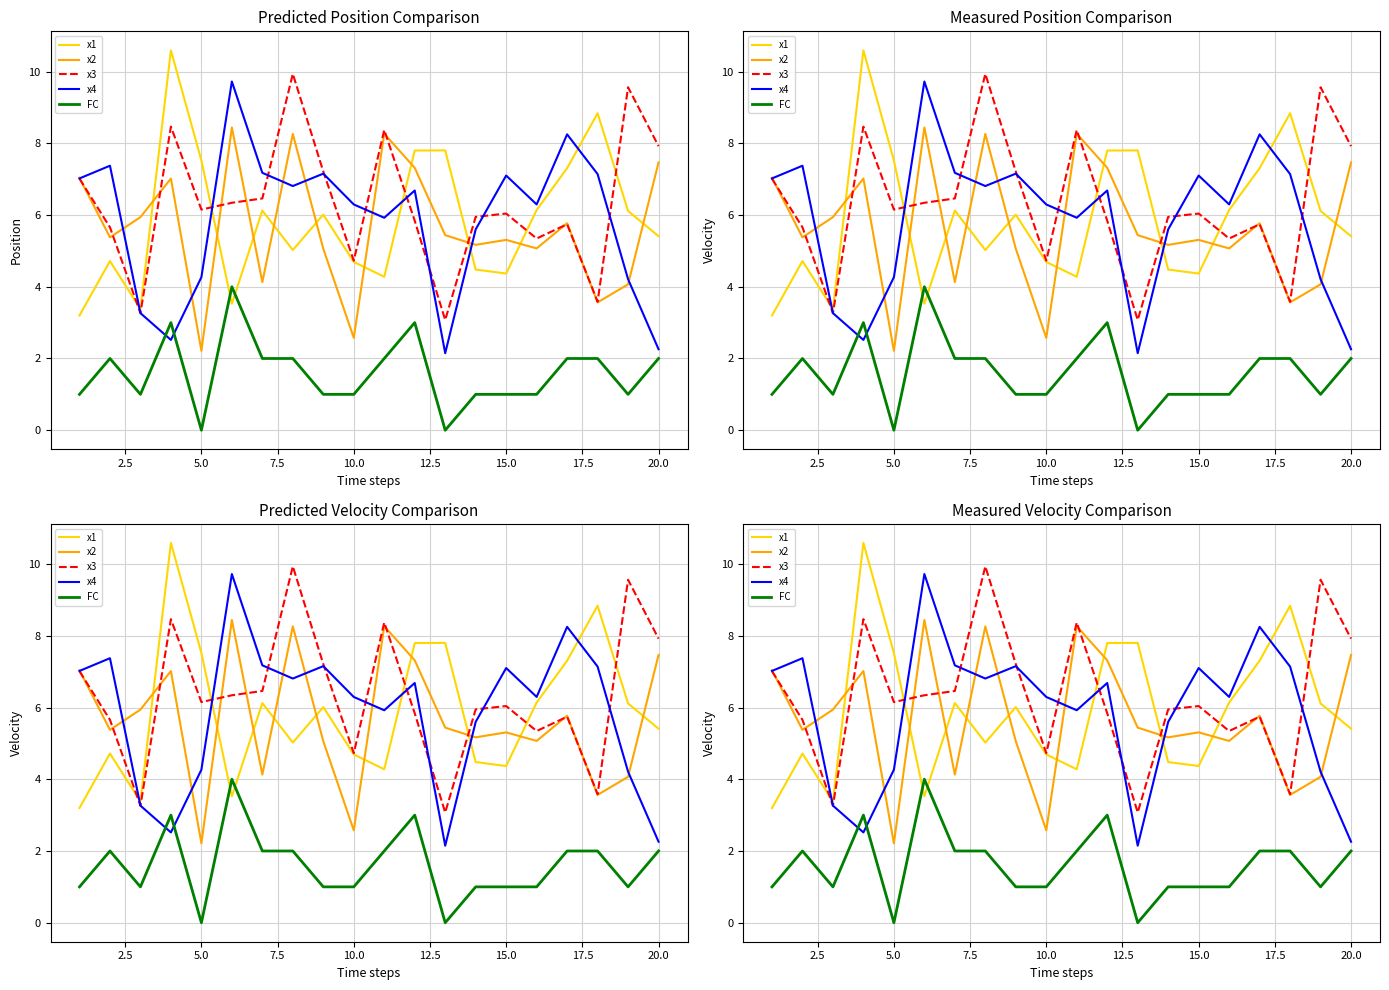

Reading right to left, list all the values displayed in this chart.

x1: 5.4	6.1	8.8	7.3	6.1	4.4	4.5	7.8	7.8	4.3	4.7	6.0	5.0	6.1	3.5	7.5	10.6	3.4	4.7	3.2
x2: 7.5	4.1	3.6	5.8	5.1	5.3	5.2	5.4	7.3	8.3	2.6	5.1	8.3	4.1	8.4	2.2	7.0	5.9	5.4	7.0
x3: 7.9	9.6	3.6	5.7	5.3	6.0	5.9	3.1	5.8	8.4	4.7	7.2	9.9	6.5	6.3	6.2	8.5	3.3	5.7	7.0
x4: 2.3	4.2	7.1	8.2	6.3	7.1	5.6	2.1	6.7	5.9	6.3	7.2	6.8	7.2	9.7	4.3	2.5	3.3	7.4	7.0
FC: 2.0	1.0	2.0	2.0	1.0	1.0	1.0	0.0	3.0	2.0	1.0	1.0	2.0	2.0	4.0	0.0	3.0	1.0	2.0	1.0